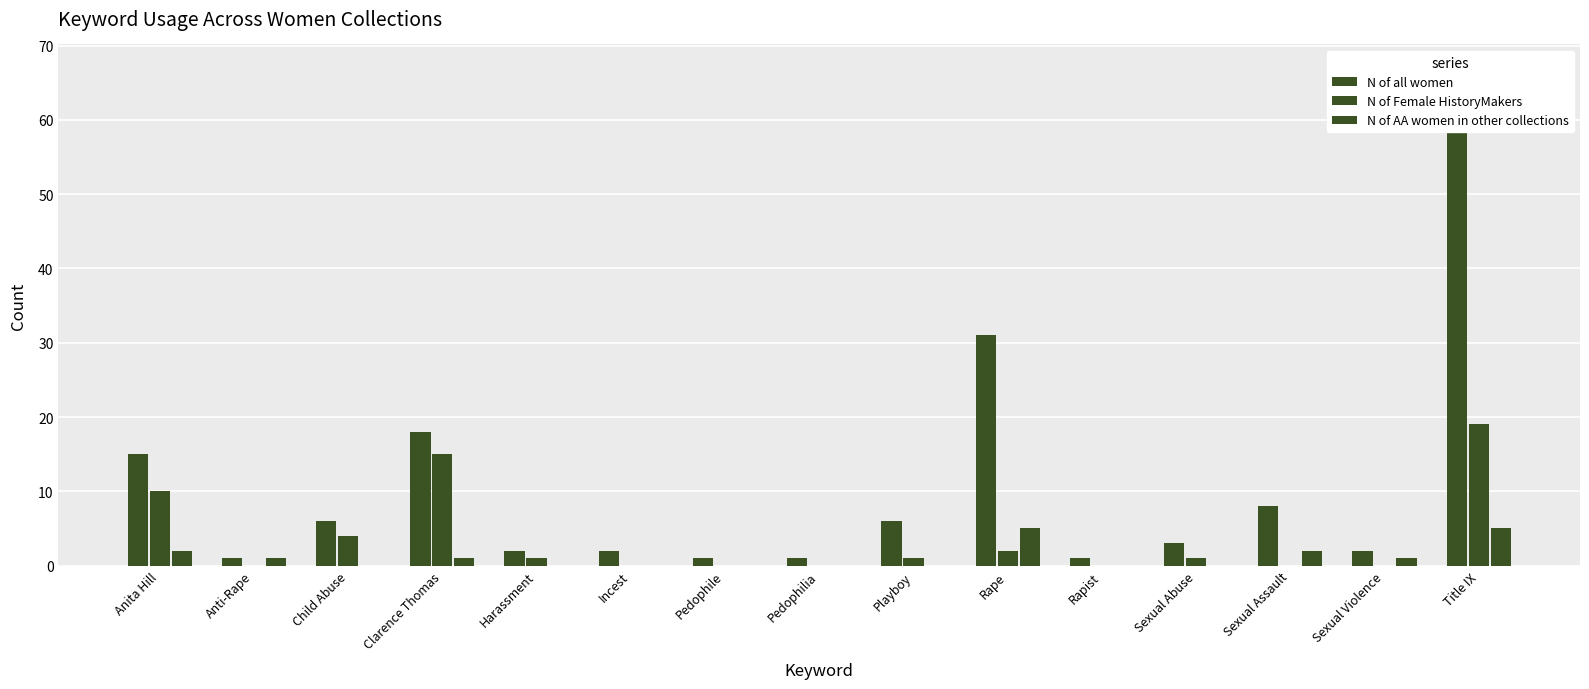

What is the approximate value of N of AA women in other collections at Clarence Thomas?

1